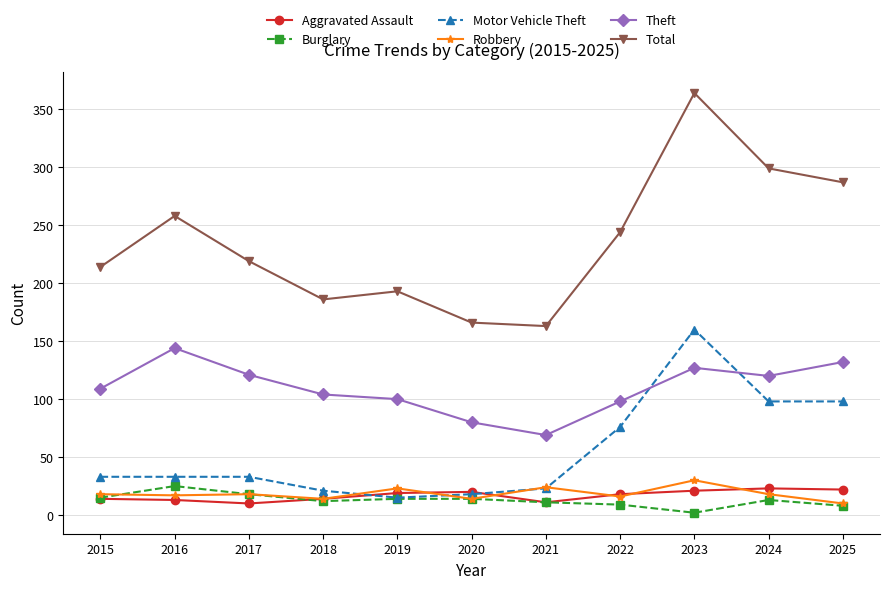

How many lines are shown in the chart?

6